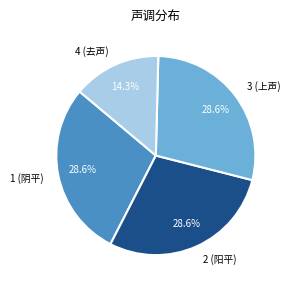

What is the smallest slice in the pie chart?

4 (去声)